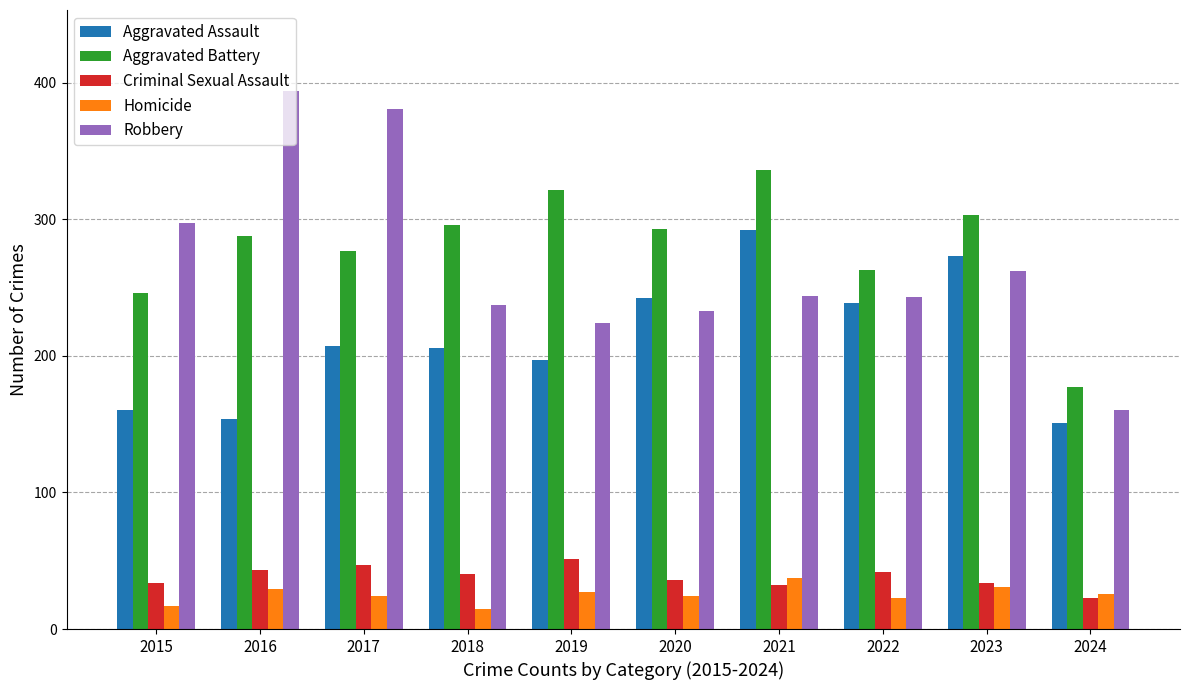

What is the difference between the highest and lowest values at 2021?

304